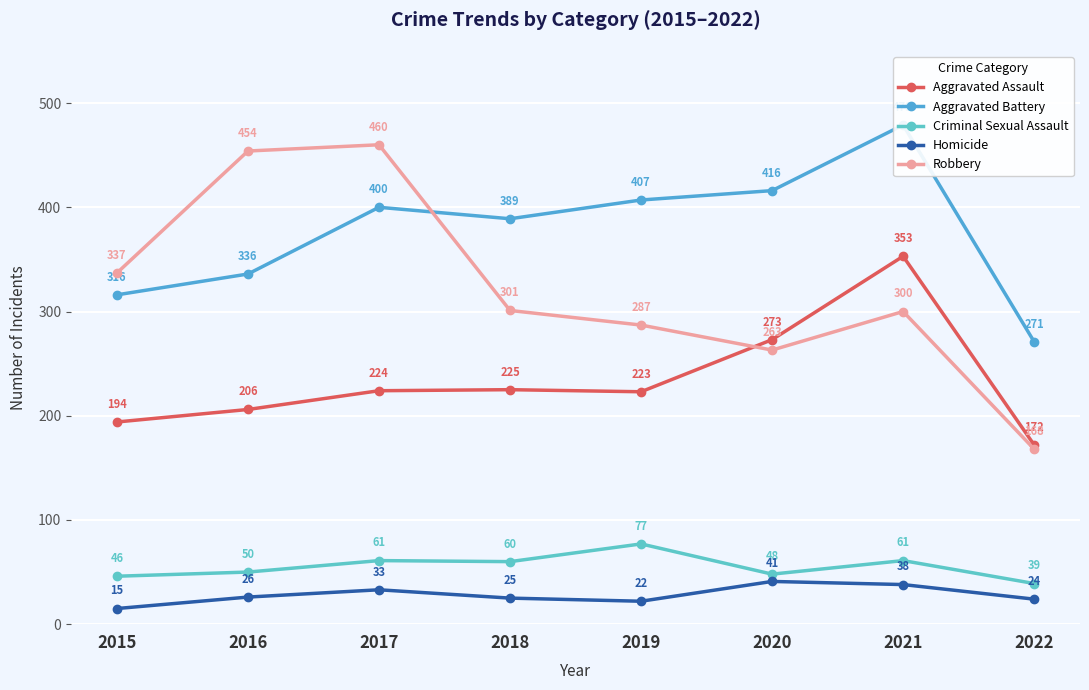

What is the minimum value shown in the chart?

15